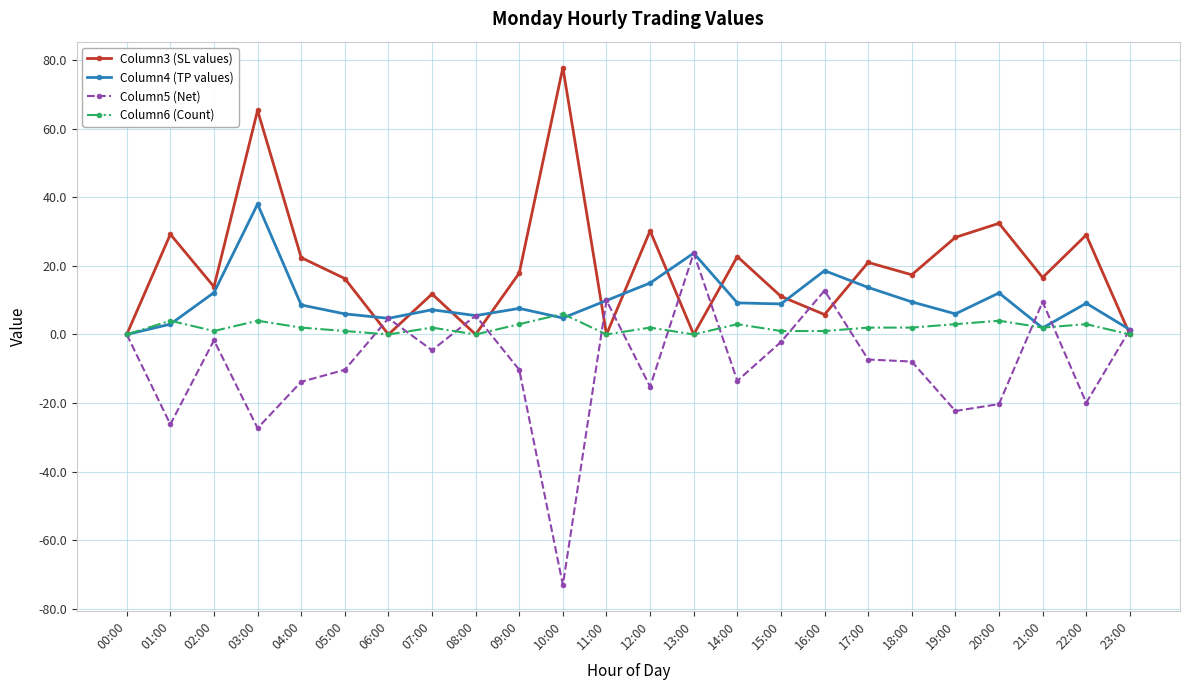

List the series in order of their peak value, highest first.

Column3 (SL values), Column4 (TP values), Column5 (Net), Column6 (Count)